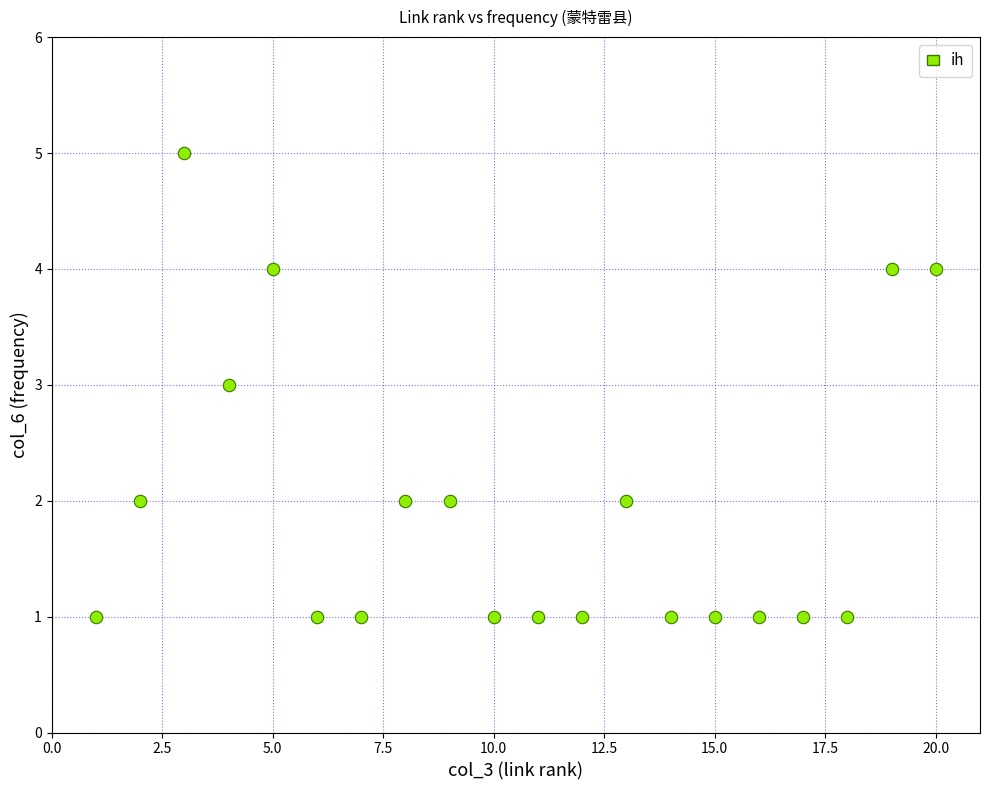

What is the range of X values (max minus min)?

19